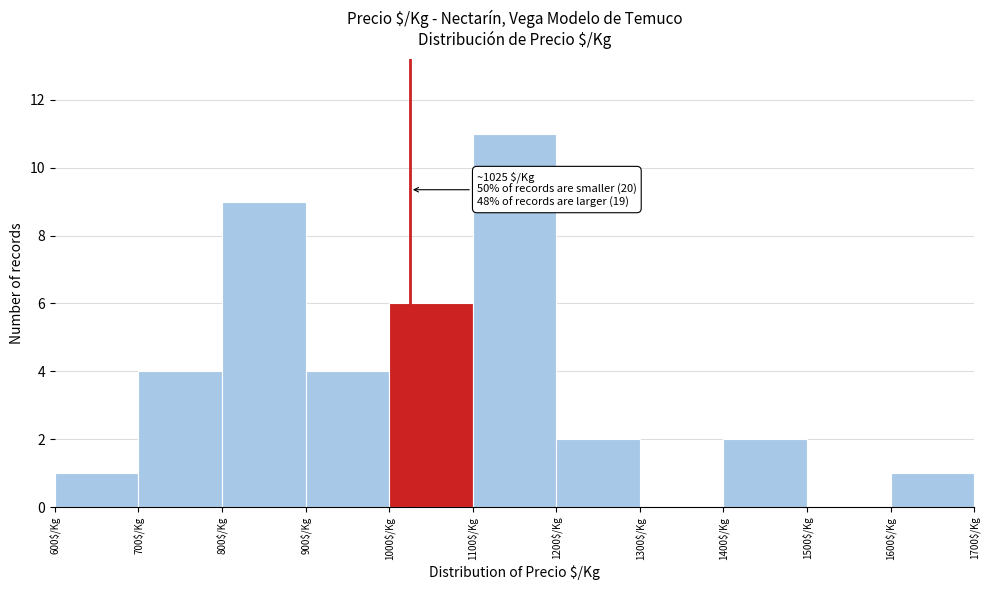

Which range on the x-axis has the tallest bar?

1100 to 1200